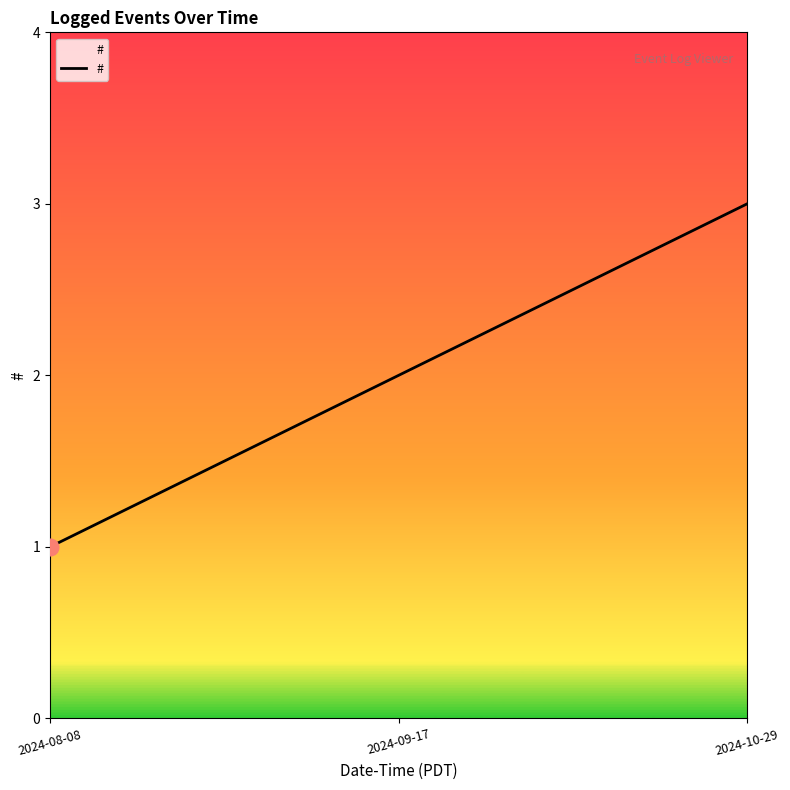

What position from the right is 2024-09-17?

2